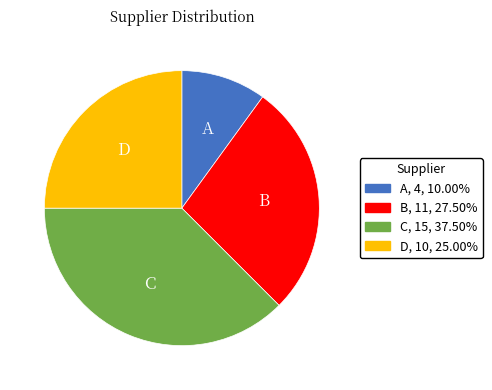

Is the sum of D and B greater than half?

Yes